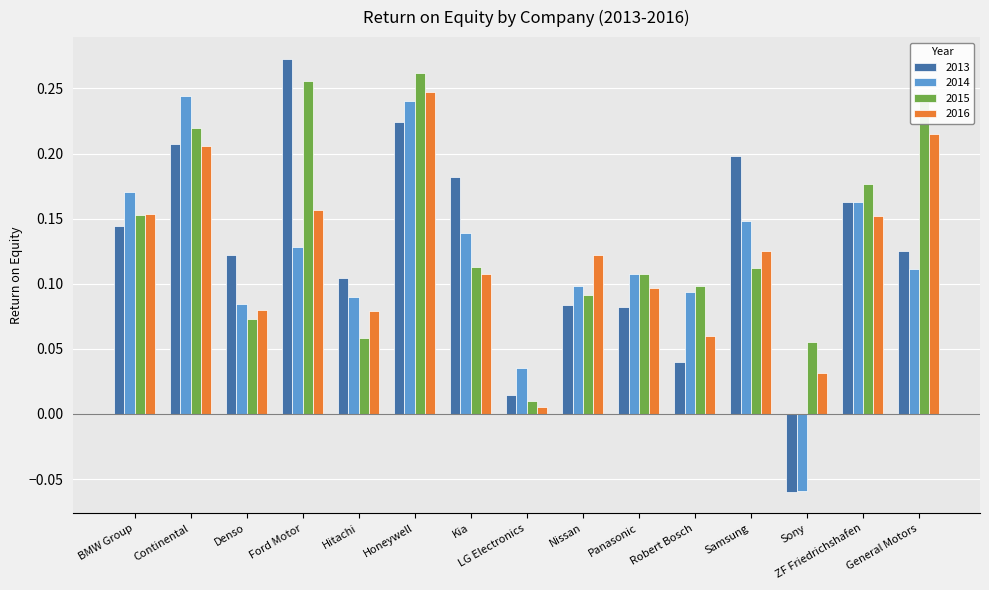

Which series has the largest range (max minus min)?

2013